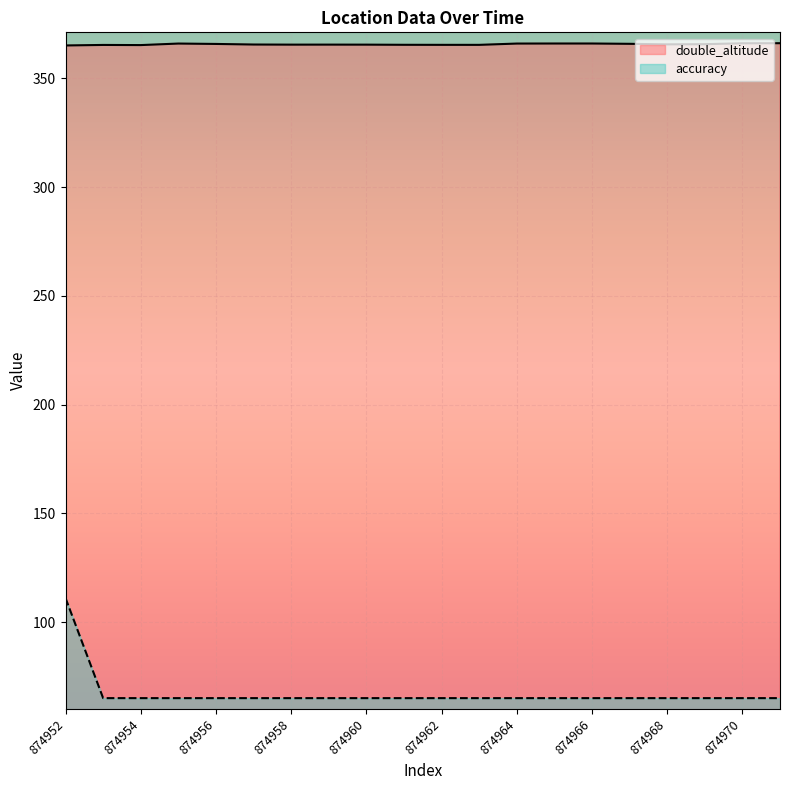

What is the difference between the highest and lowest values at 874969?

300.7